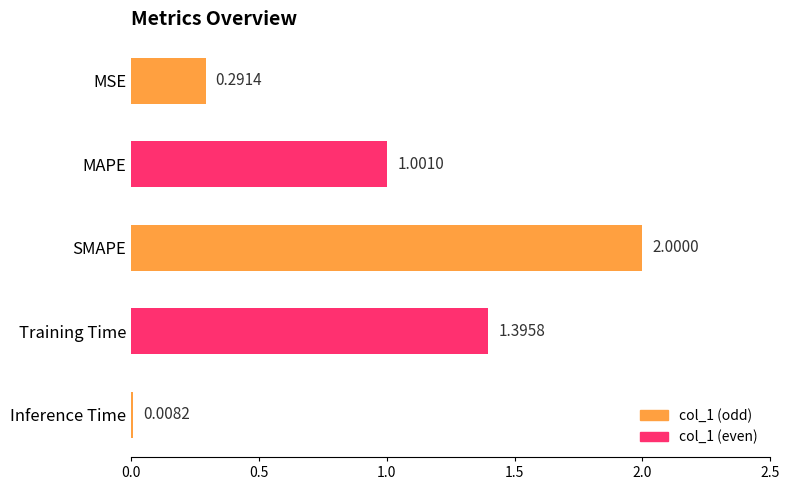

Approximately how many times larger is the value at Training Time compared to MAPE?

1.4